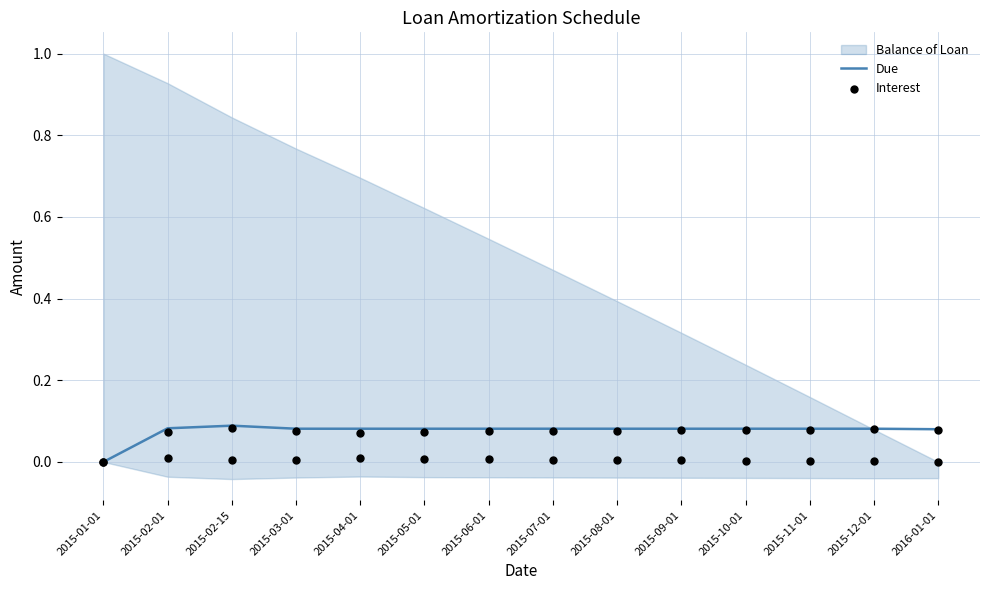

At which category is the sum across all series the highest?

2015-02-15